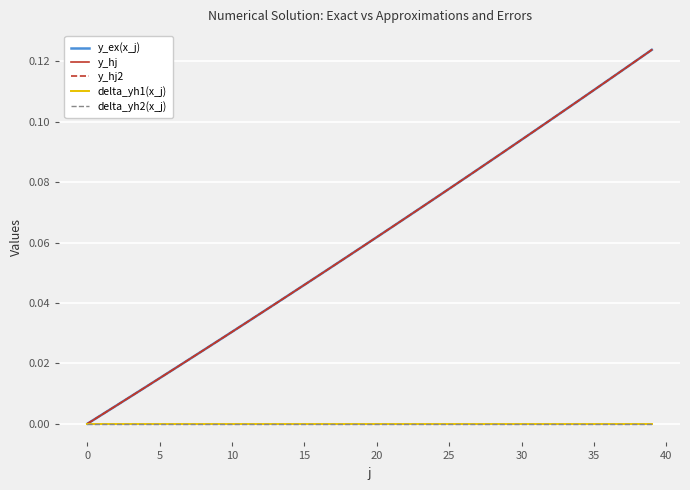

What are all the series names shown in the legend?

y_ex(x_j), y_hj, y_hj2, delta_yh1(x_j), delta_yh2(x_j)